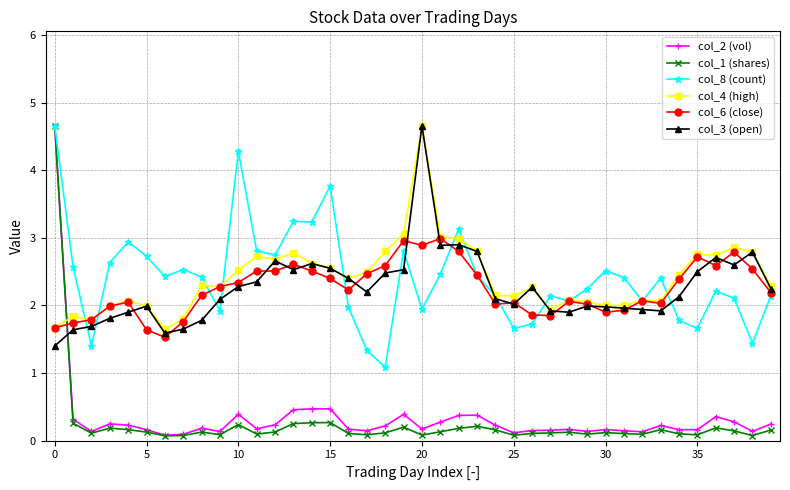

Count the number of categories in the chart.

40